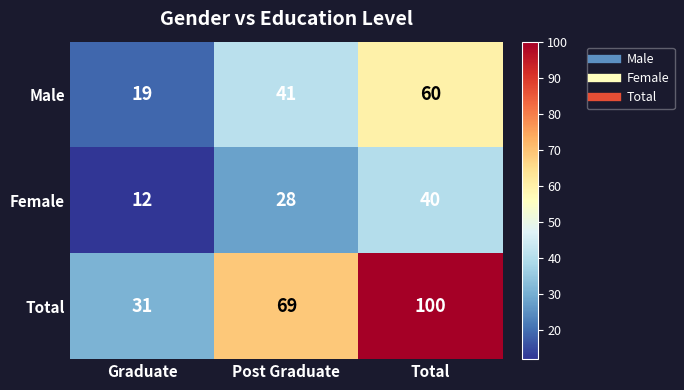

At which category does the chart reach its minimum across all series?

Graduate